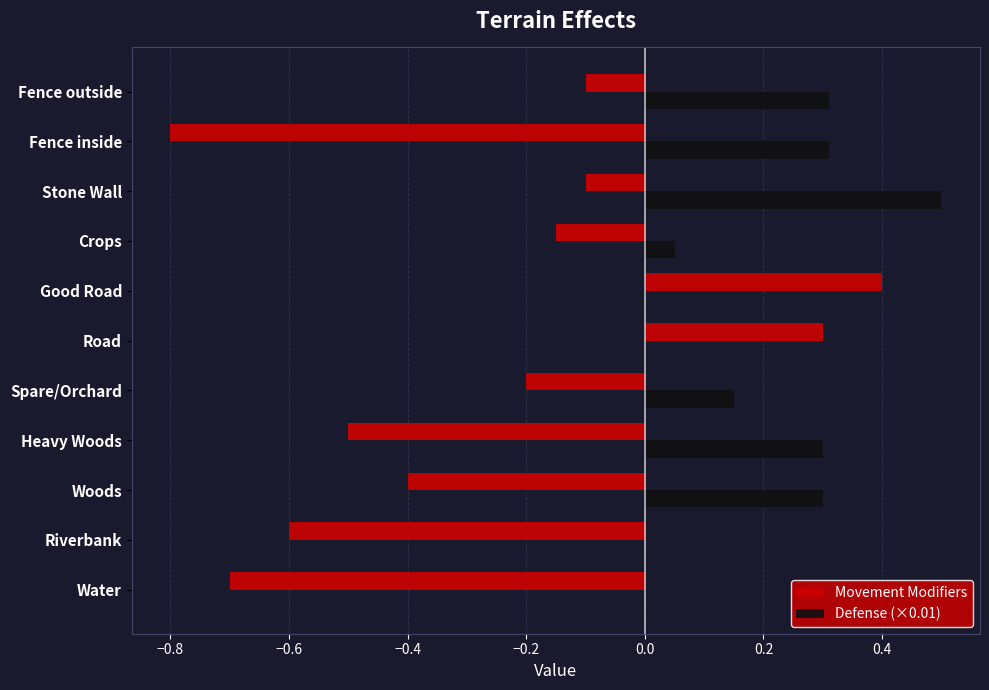

Which label corresponds to the largest value in the chart?

Stone Wall